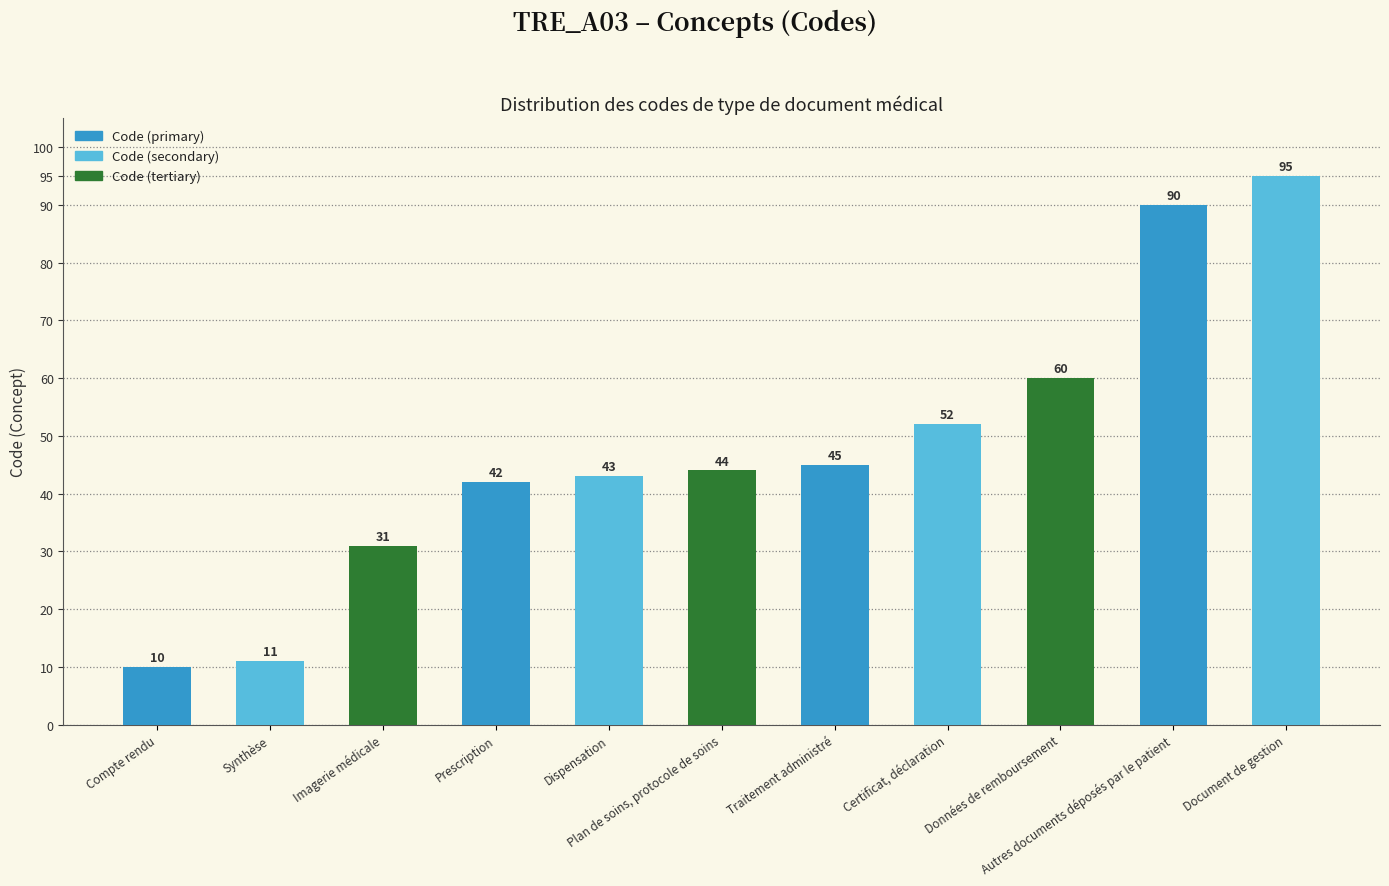

Reading left to right, transcribe all the data shown in this chart.

10	11	31	42	43	44	45	52	60	90	95